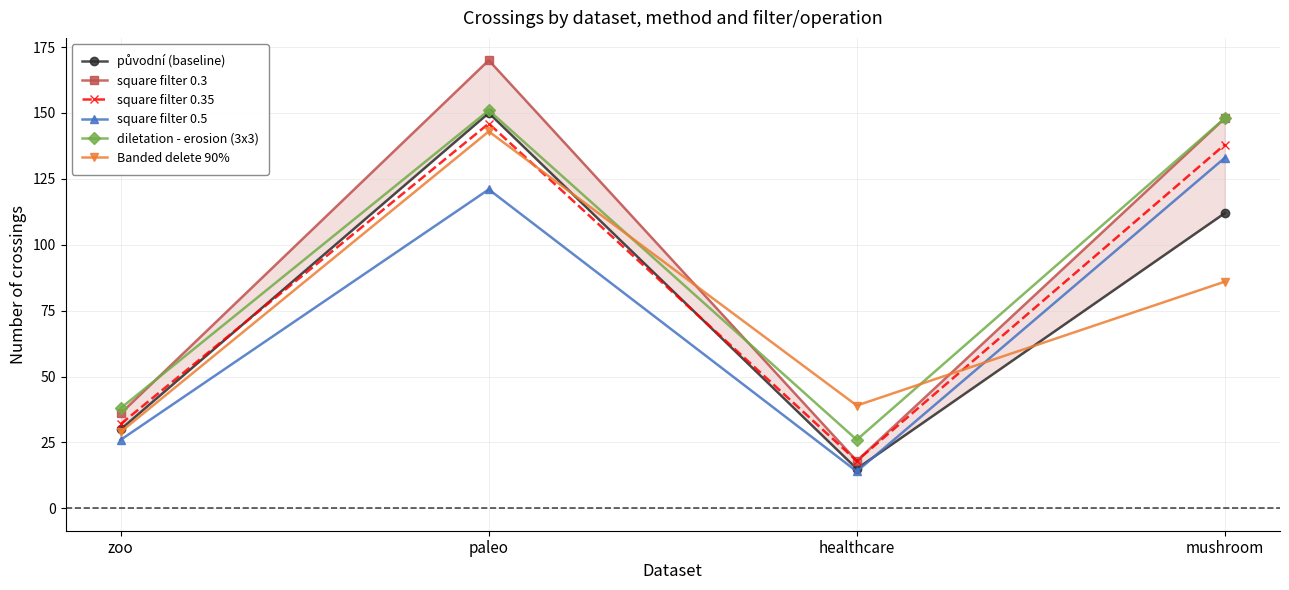

Reading left to right, extract all data points from this chart.

původní (baseline): zoo=30	paleo=150	healthcare=15	mushroom=112
square filter 0.3: zoo=36	paleo=170	healthcare=18	mushroom=148
square filter 0.35: zoo=32	paleo=146	healthcare=18	mushroom=138
square filter 0.5: zoo=26	paleo=121	healthcare=14	mushroom=133
diletation - erosion (3x3): zoo=38	paleo=151	healthcare=26	mushroom=148
Banded delete 90%: zoo=29	paleo=143	healthcare=39	mushroom=86